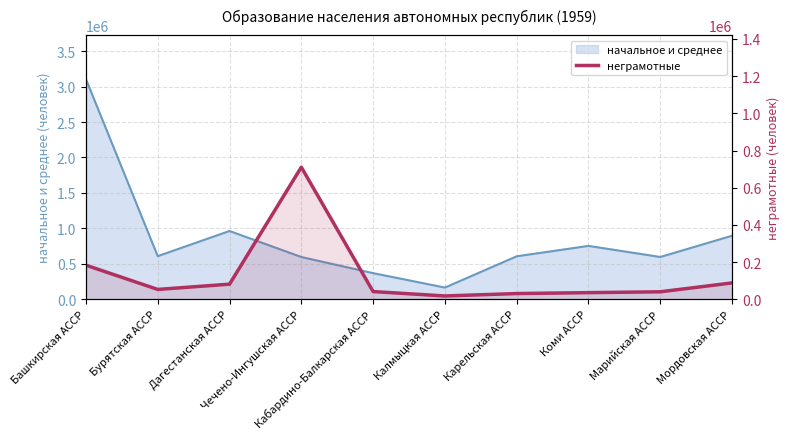

What is the sum of all values?

1282107